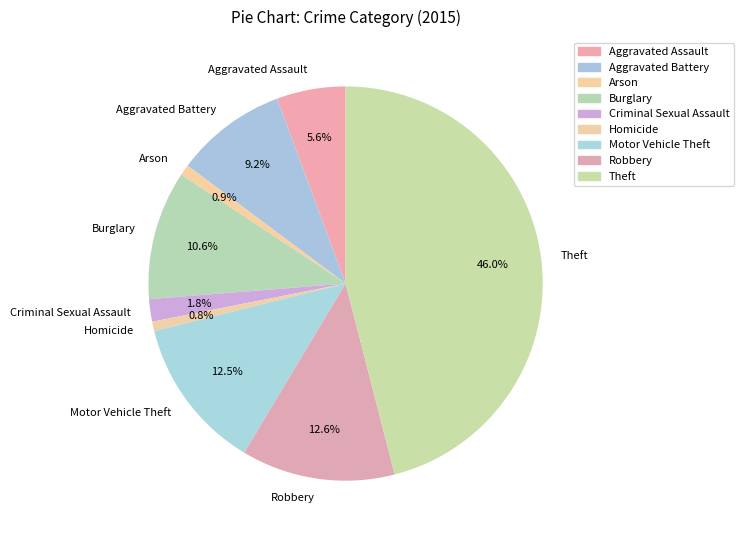

What portion of the pie excludes Burglary?

89.4%